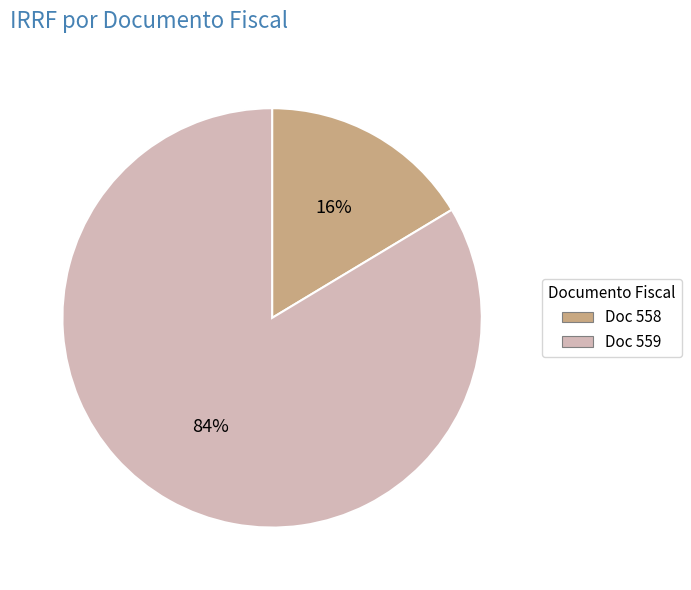

To the nearest percent, what is the average slice percentage?

50%